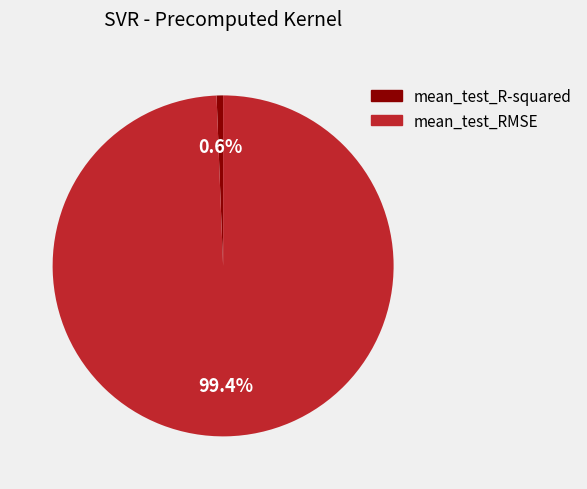

Between mean_test_RMSE and mean_test_R-squared, which is larger?

mean_test_RMSE